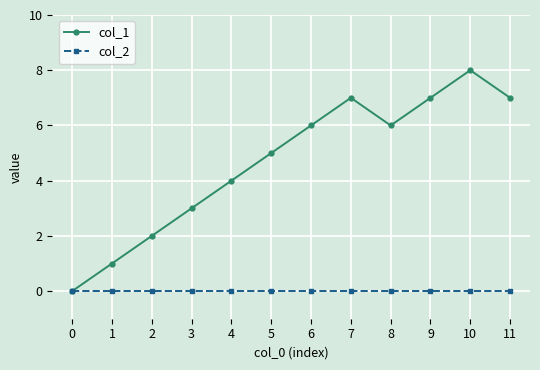

Does the chart have visible grid lines?

Yes